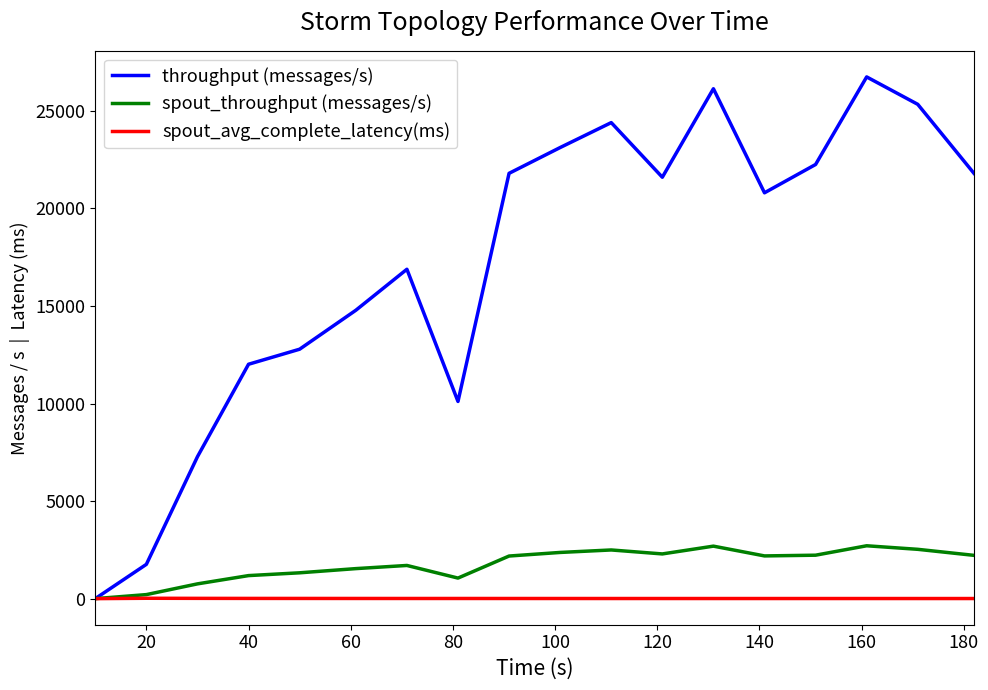

Which series has the largest range (max minus min)?

throughput (messages/s)